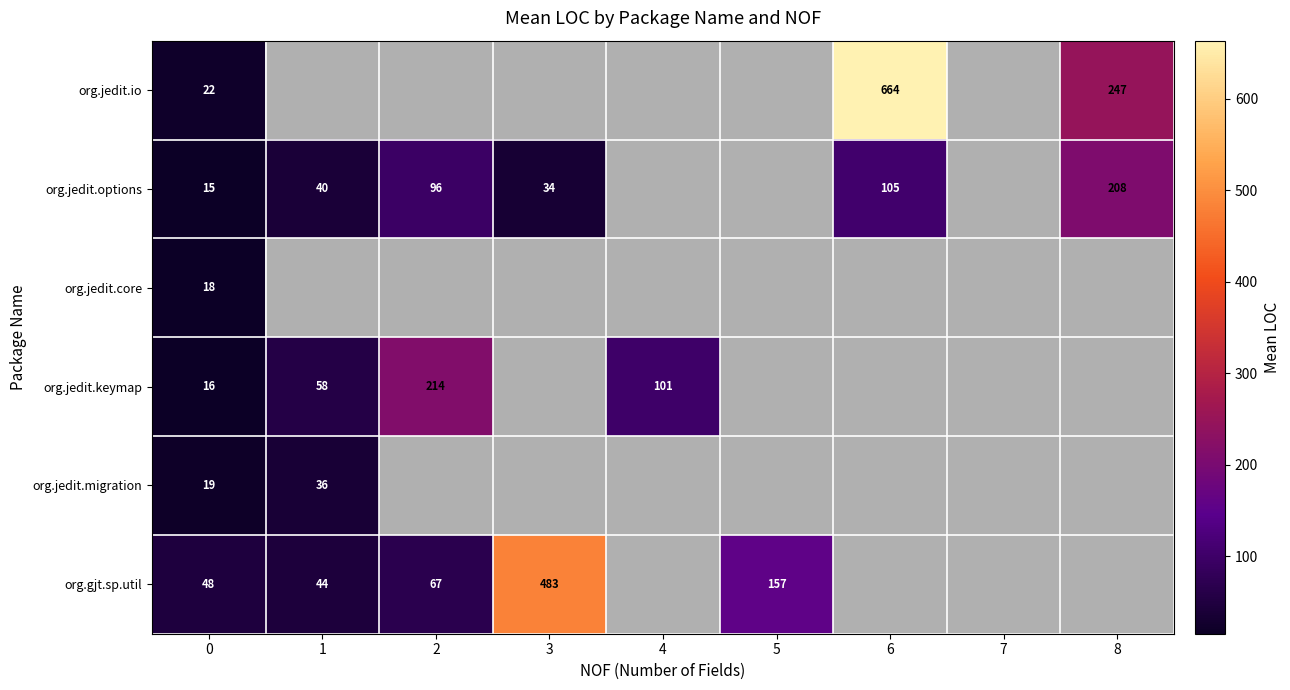

The org.jedit.keymap series shows 16 at 0. True or false?

True